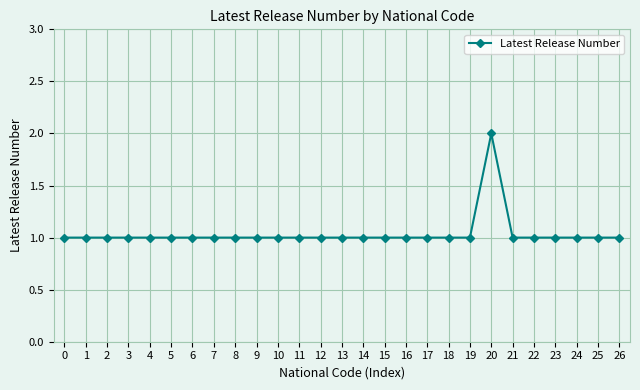

What is the value of the 18th point from the left?

1